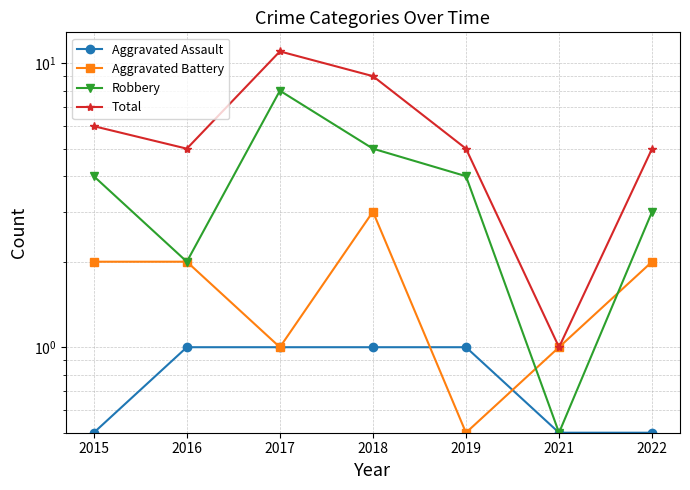

Count the Robbery values in the range 2 to 5.

5